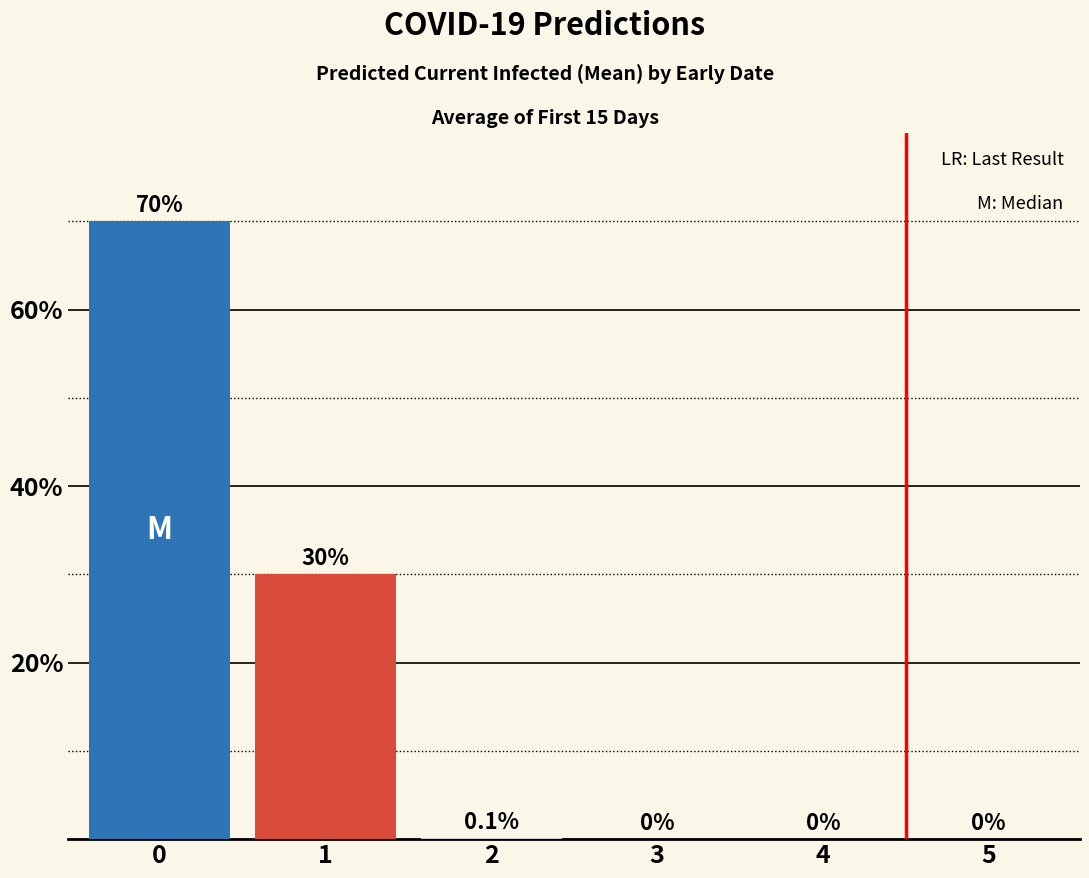

Reading right to left, what are all the values shown in this chart?

5=0.0	4=0.0	3=0.0	2=0.1	1=30.0	0=70.0